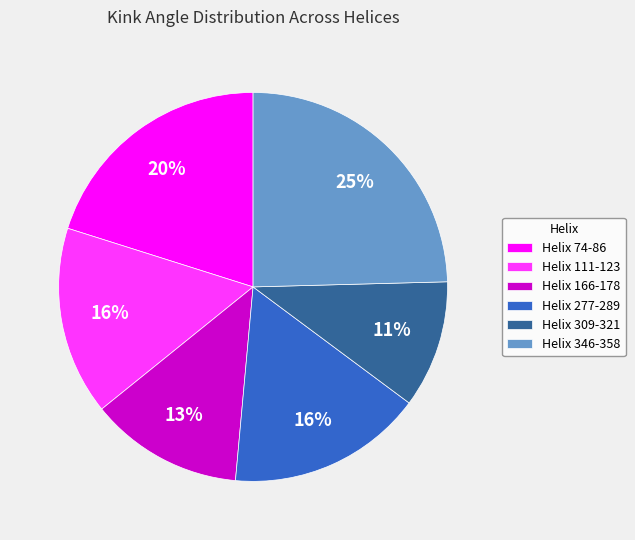

Combined, do Helix 111-123 and Helix 277-289 account for over 50%?

No